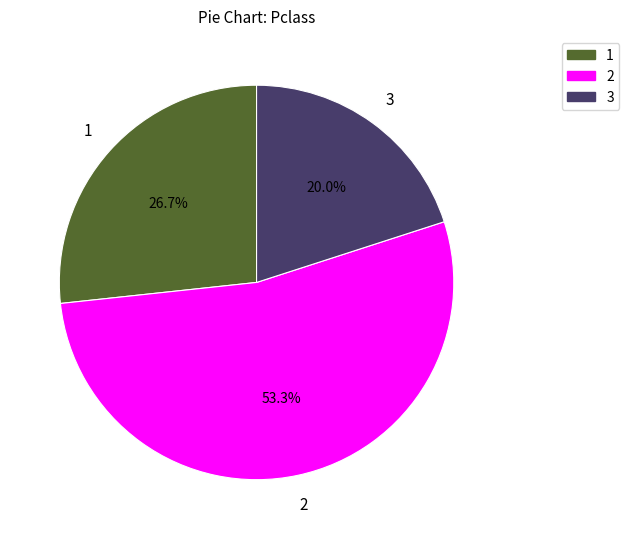

How many segments does this pie chart have?

3